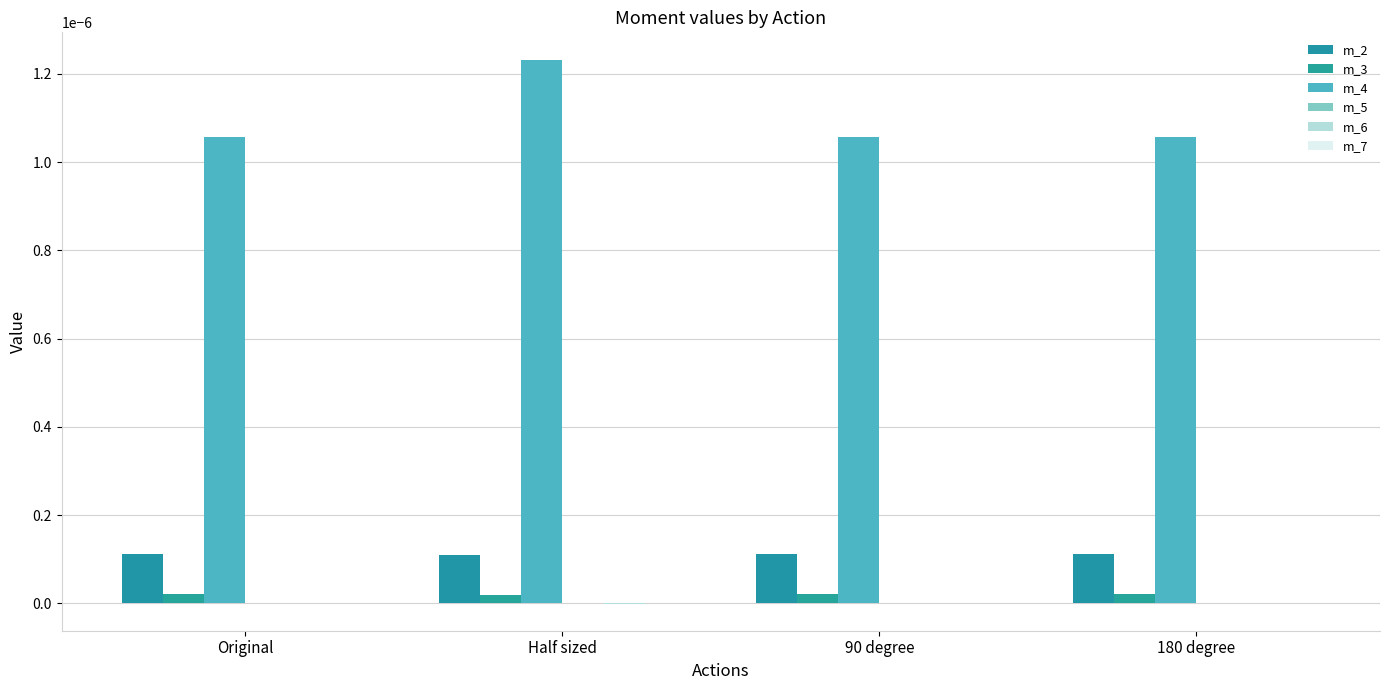

How many categories are shown in the chart?

4